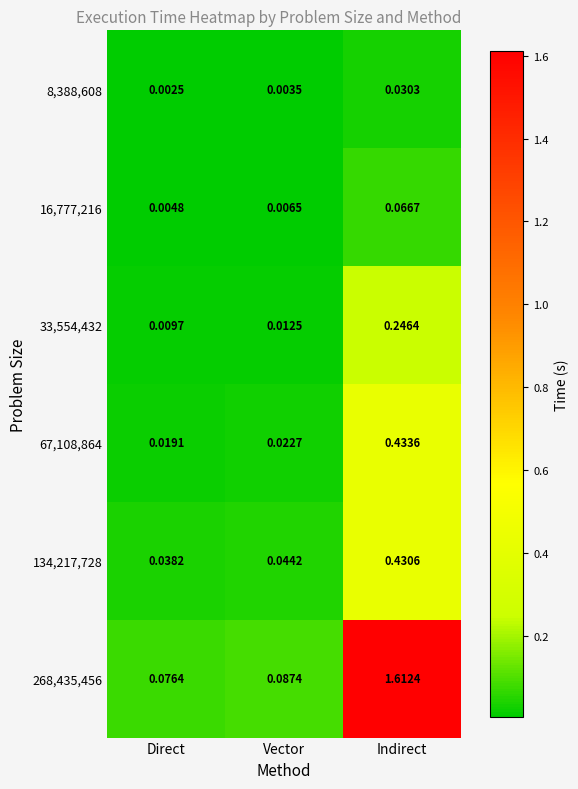

Is the value of 33,554,432 at Vector greater than the value of 67,108,864 at Vector?

No